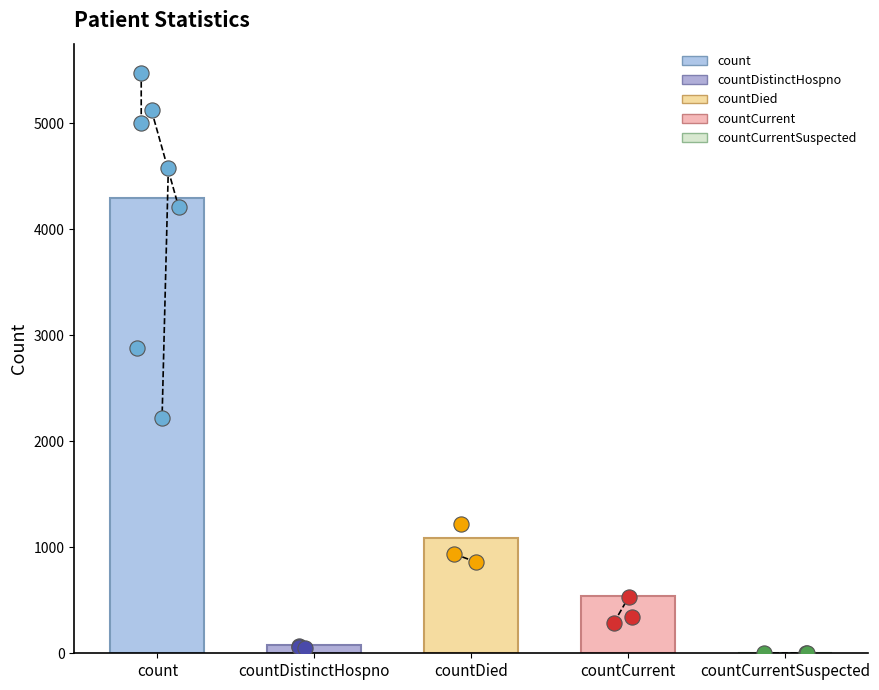

Between countCurrentSuspected and countDied, which is larger?

countDied